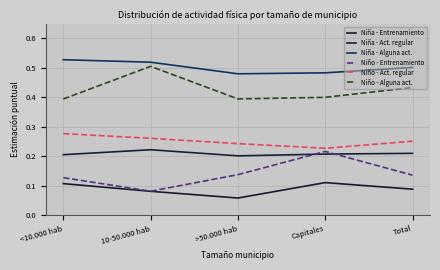

In Niña - Act. regular, how many points are lower than both neighbors (excluding endpoints)?

1